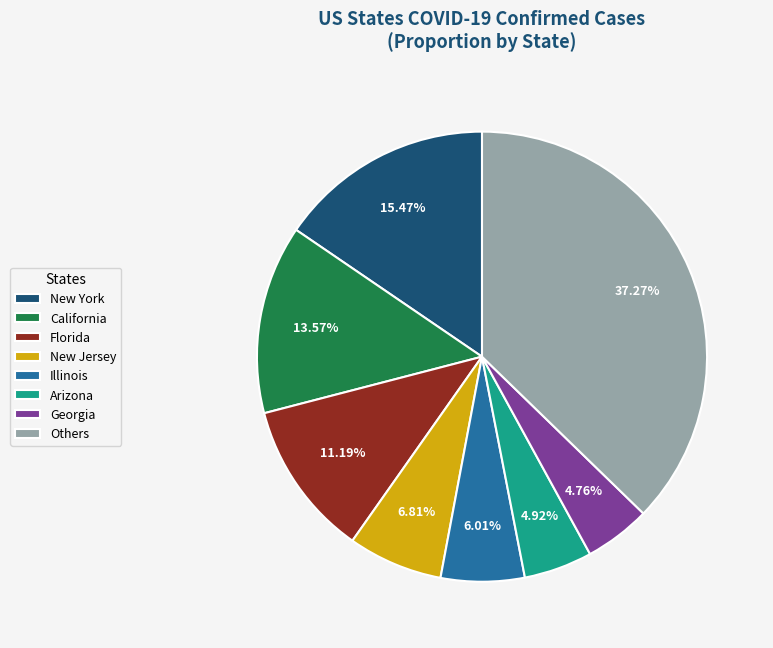

What is the ratio of the value at New Jersey to the value at Illinois?

1.1